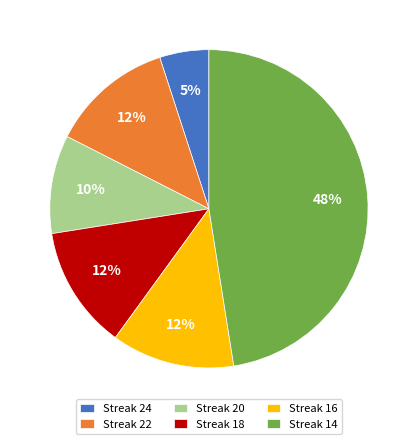

To the nearest percent, what is the difference between the Streak 24 and Streak 18 slice percentages?

7%